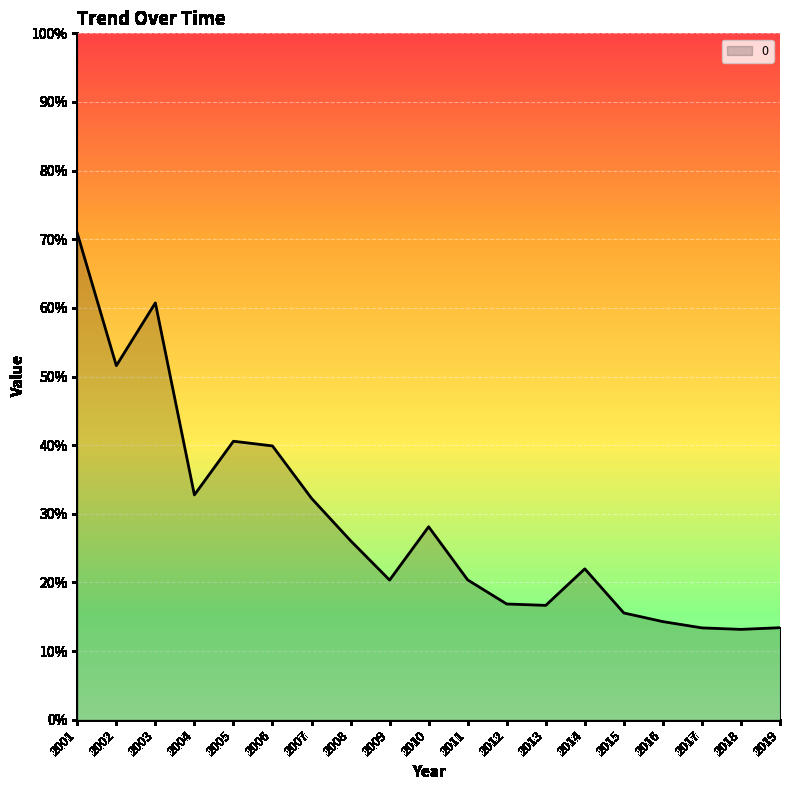

True or false: the data has more than 0 interior local peaks.

True